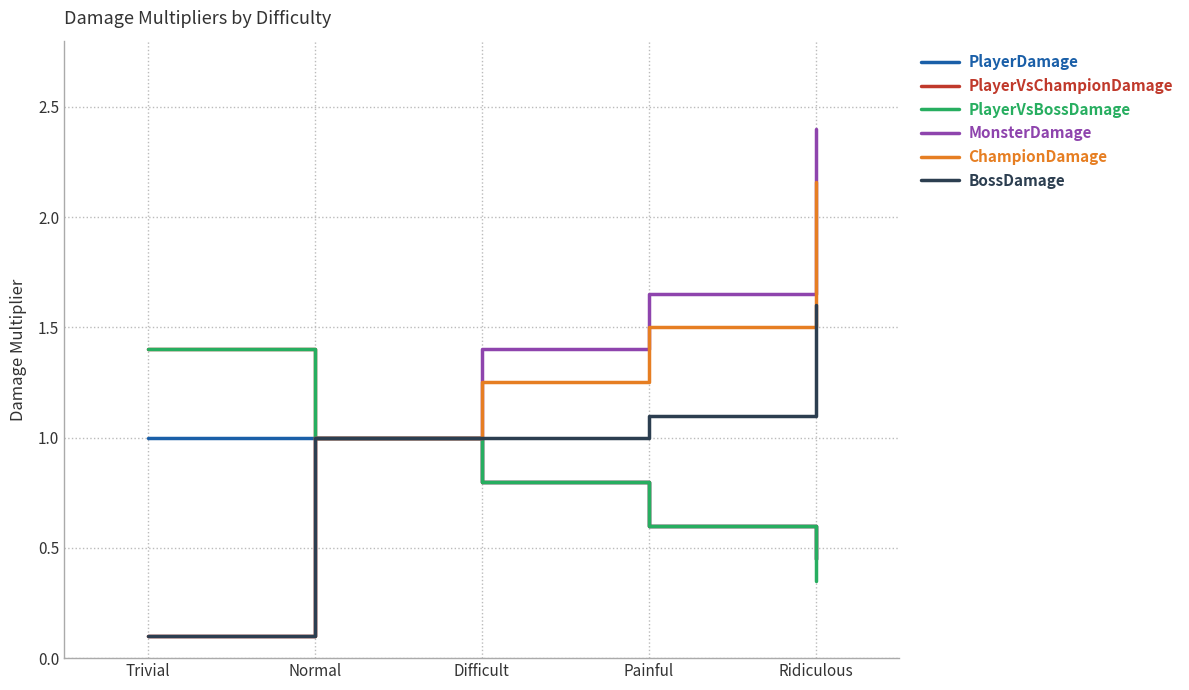

Rank the categories by PlayerVsBossDamage value from lowest to highest.

Ridiculous, Painful, Difficult, Normal, Trivial